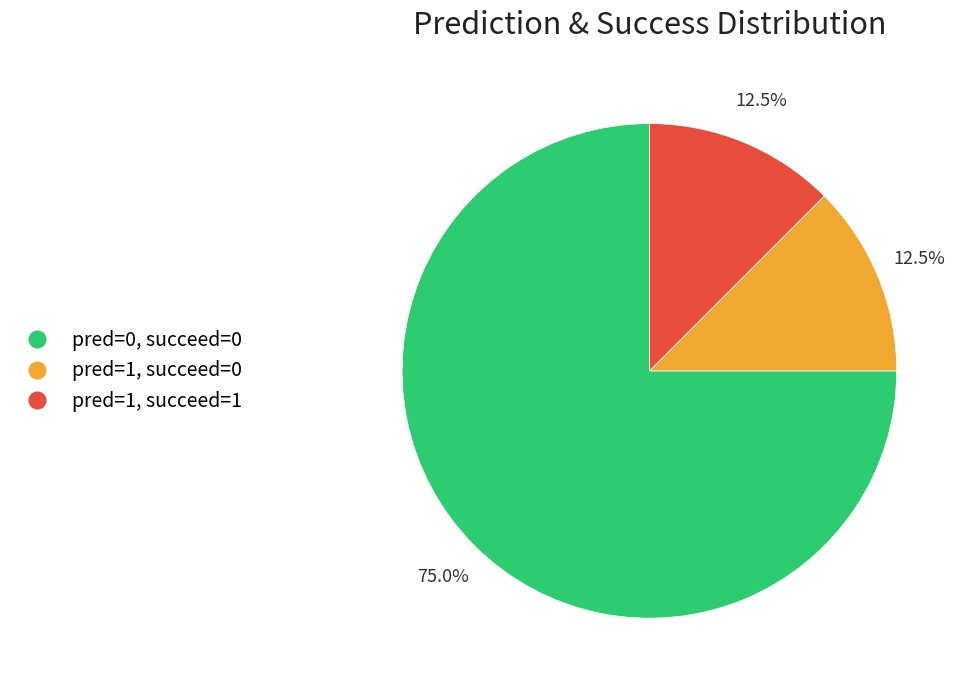

How many slices are in this pie chart?

3